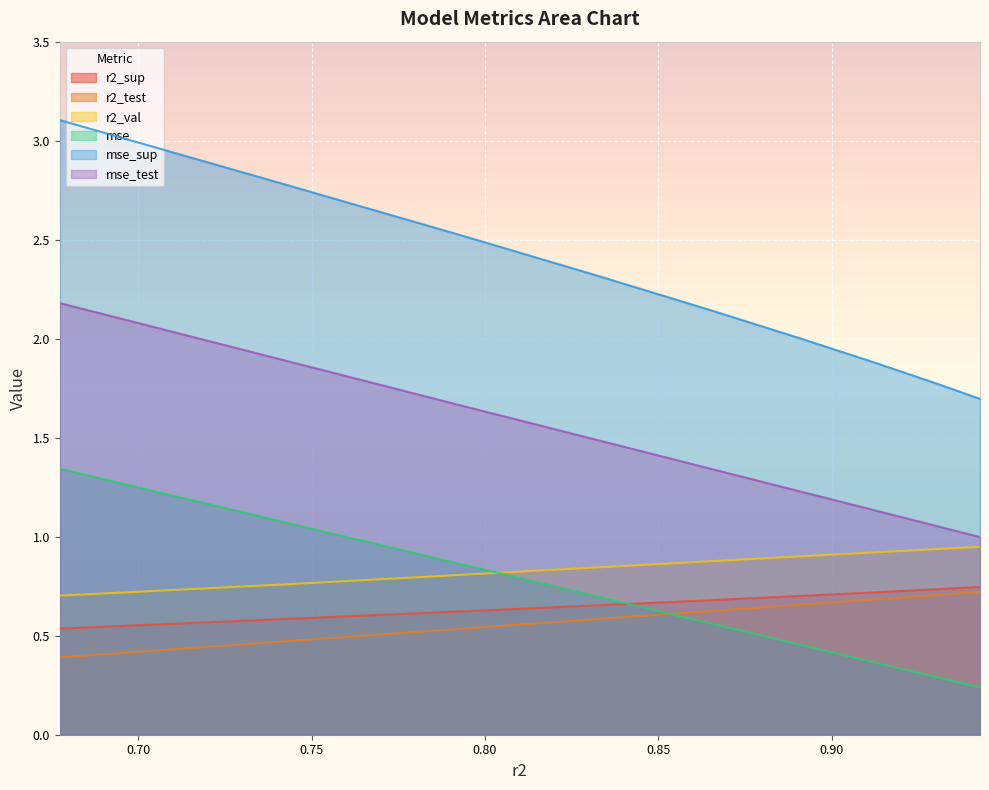

True or false: mse_test and r2_sup cross at least once.

False